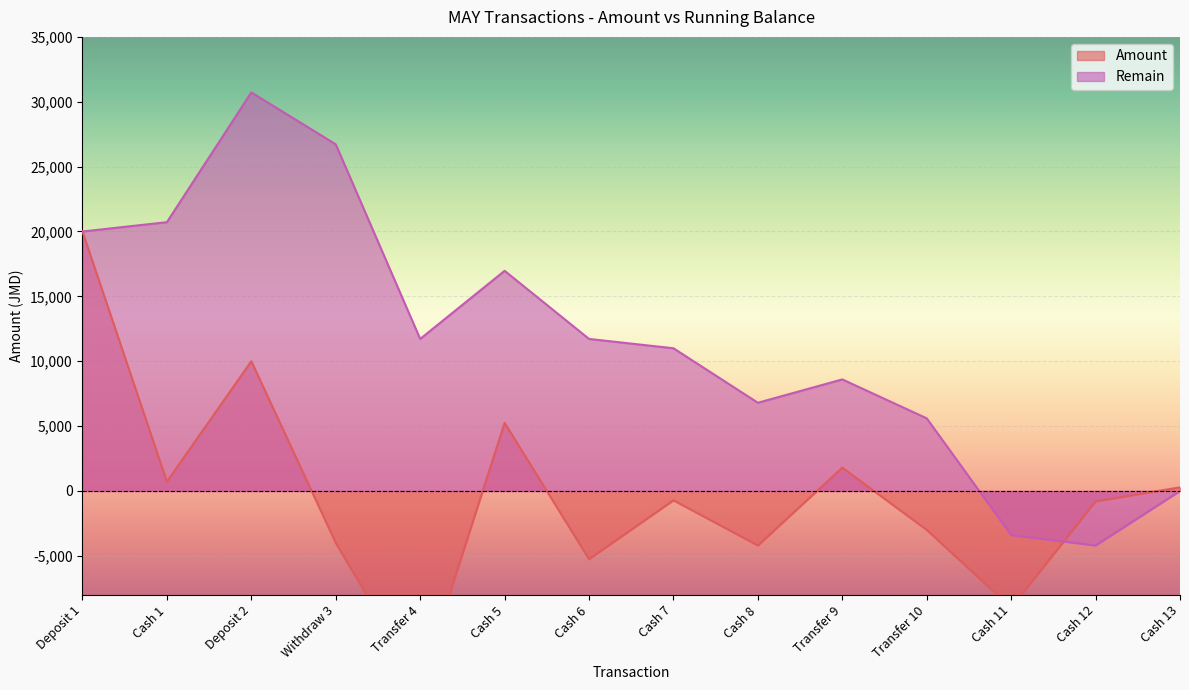

Rank the categories by Remain value from highest to lowest.

Deposit 2, Withdraw 3, Cash 1, Deposit 1, Cash 5, Transfer 4, Cash 6, Cash 7, Transfer 9, Cash 8, Transfer 10, Cash 13, Cash 11, Cash 12